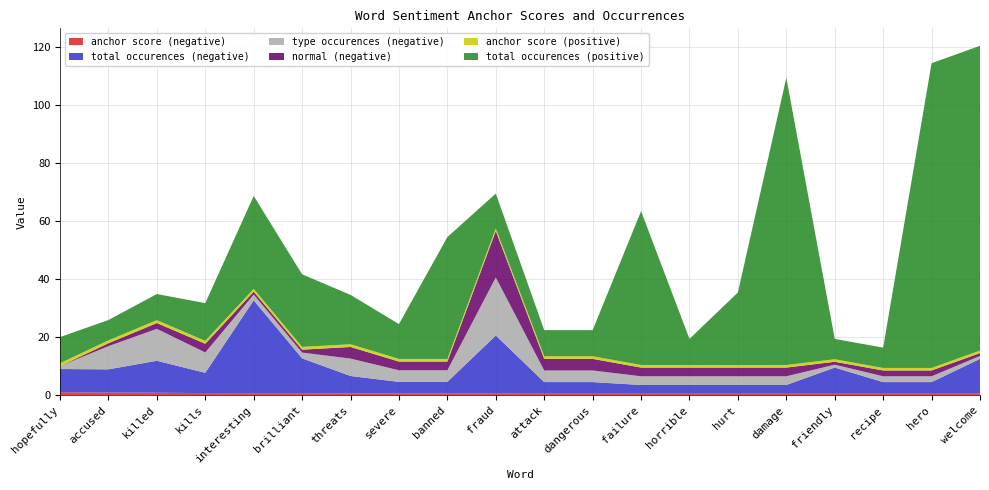

Reading left to right, transcribe all the data shown in this chart.

anchor score (negative): 1.0	0.9	0.8	0.7	0.7	0.7	0.6	0.6	0.6	0.6	0.5	0.5	0.5	0.5	0.5	0.5	0.5	0.5	0.5	0.5
total occurences (negative): 8.0	8.0	11.0	7.0	32.0	12.0	6.0	4.0	4.0	20.0	4.0	4.0	3.0	3.0	3.0	3.0	9.0	4.0	4.0	12.0
type occurences (negative): 1.0	8.0	11.0	7.0	2.0	2.0	6.0	4.0	4.0	20.0	4.0	4.0	3.0	3.0	3.0	3.0	1.0	2.0	2.0	1.0
normal (negative): 0.0	1.0	2.0	3.0	1.0	1.0	4.0	3.0	3.0	16.0	4.0	4.0	3.0	3.0	3.0	3.0	1.0	2.0	2.0	1.0
anchor score (positive): 1.0	1.0	1.0	1.0	1.0	1.0	0.9	0.9	0.9	0.9	0.9	0.9	0.9	0.9	0.9	0.9	0.9	0.9	0.9	0.9
total occurences (positive): 9.0	7.0	9.0	13.0	32.0	25.0	17.0	12.0	42.0	12.0	9.0	9.0	53.0	9.0	25.0	99.0	7.0	7.0	105.0	105.0